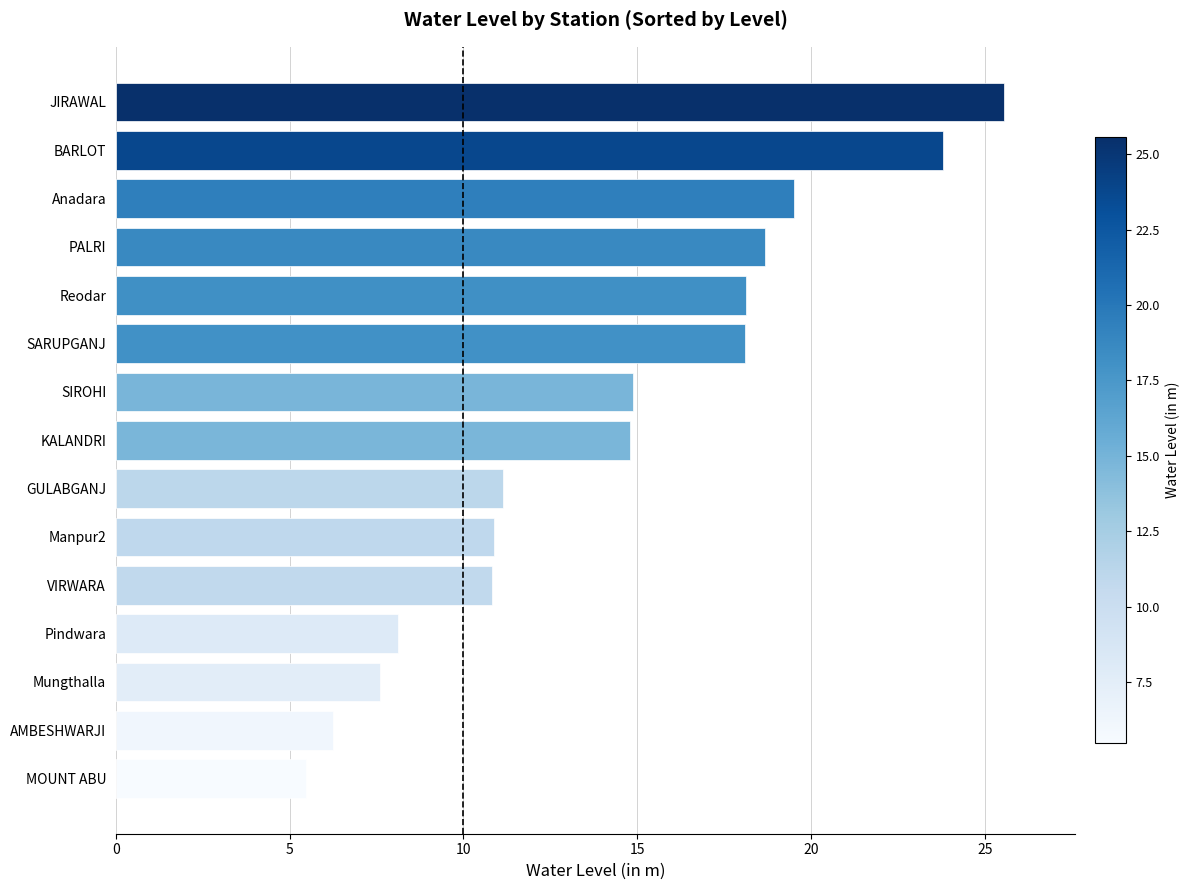

What is the sum of the values at VIRWARA and GULABGANJ?

22.0